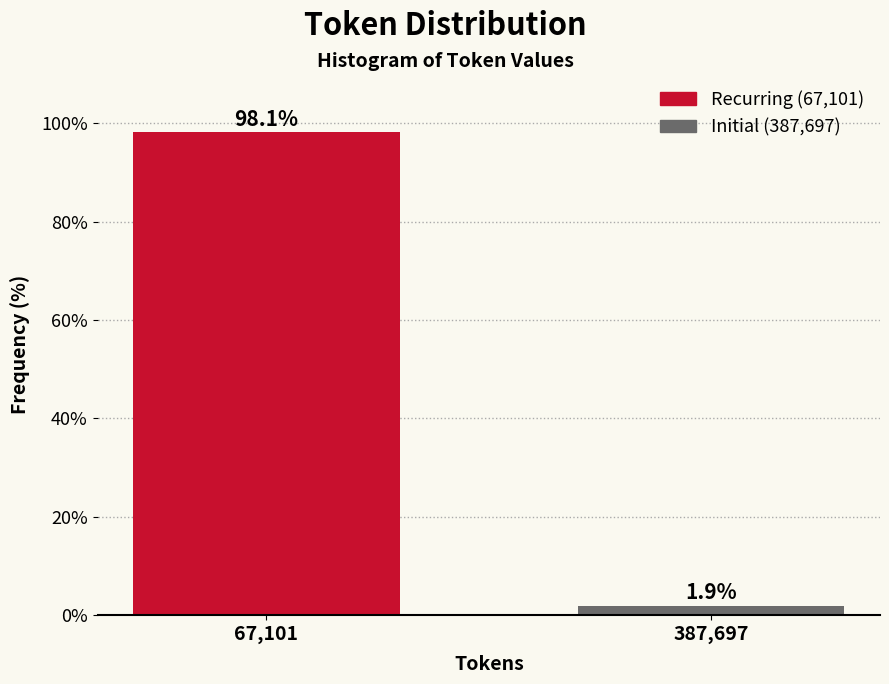

Reading left to right, what are all the values shown in this chart?

98.1	1.9